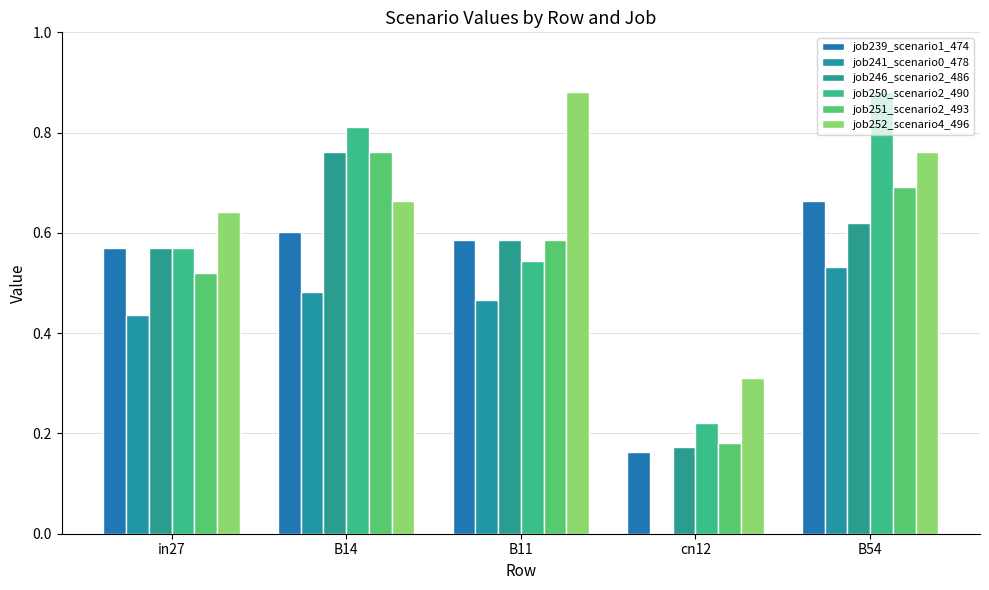

Rank the categories by job250_scenario2_490 value from highest to lowest.

B54, B14, in27, B11, cn12